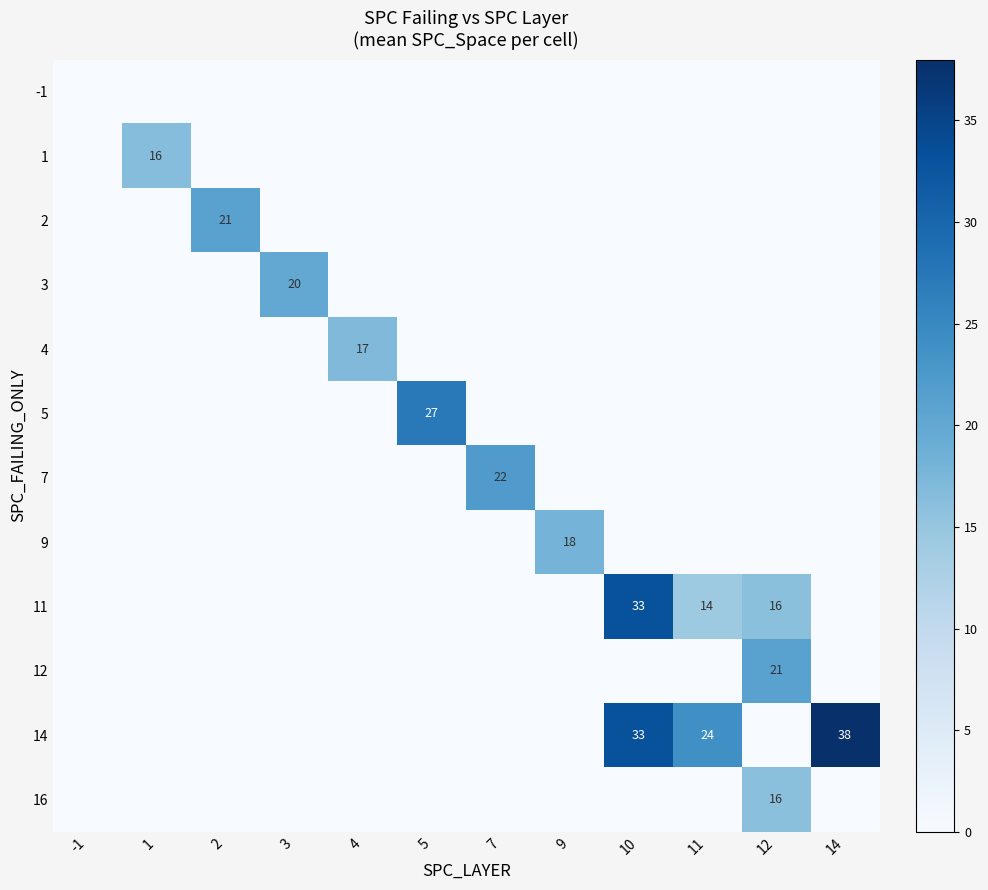

True or false: 11 has a value of 33 at 10.

True